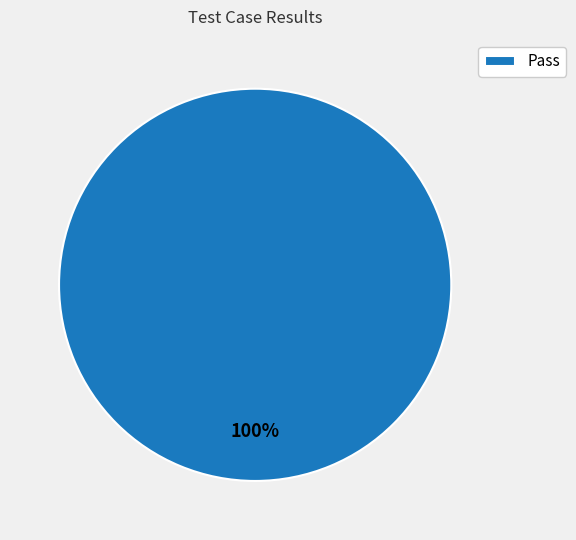

Does any single category account for the majority?

Yes